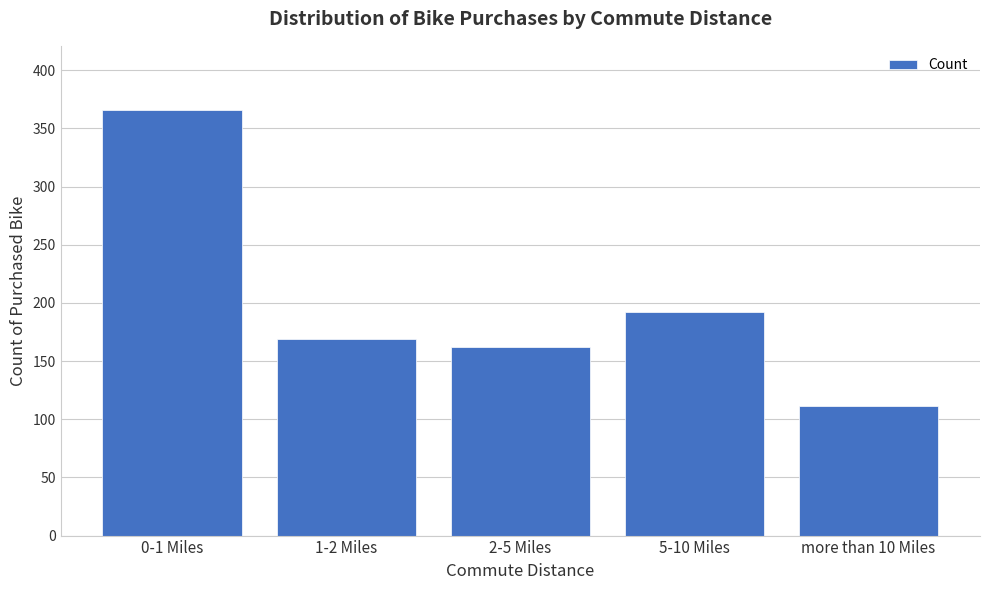

Reading right to left, transcribe all the data shown in this chart.

more than 10 Miles=111	5-10 Miles=192	2-5 Miles=162	1-2 Miles=169	0-1 Miles=366